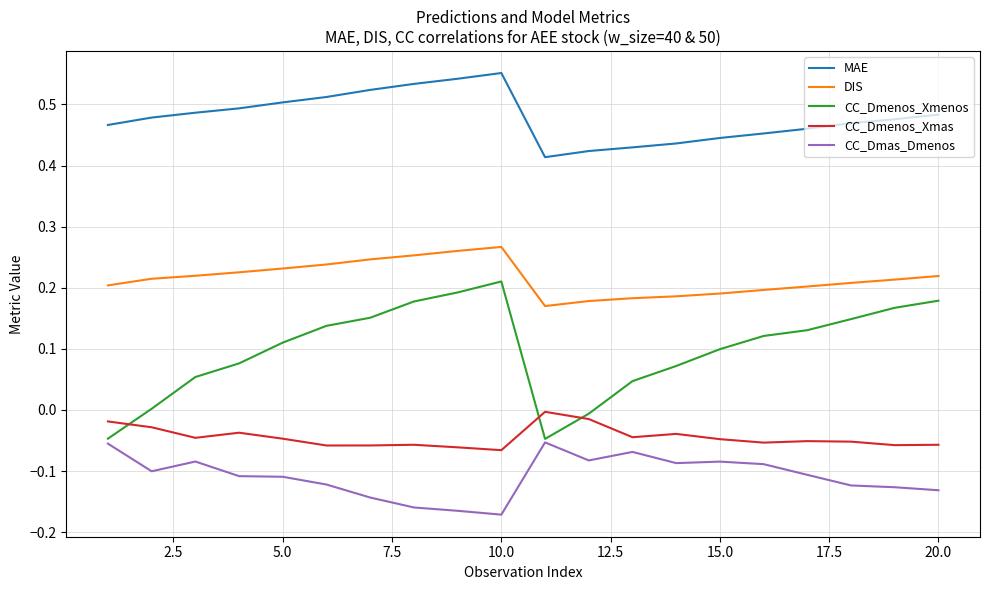

Which series has the largest total across all categories?

MAE